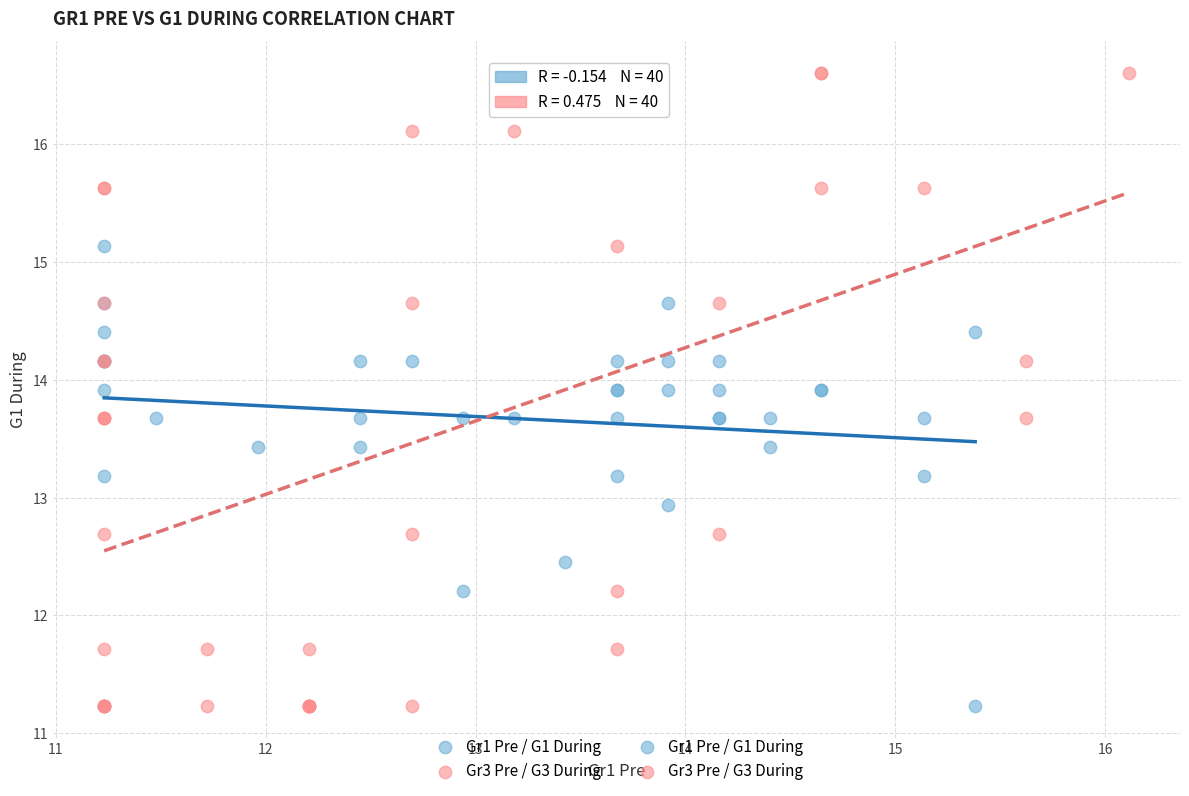

Which series has the largest Y range (max minus min)?

Gr3 Pre / G3 During